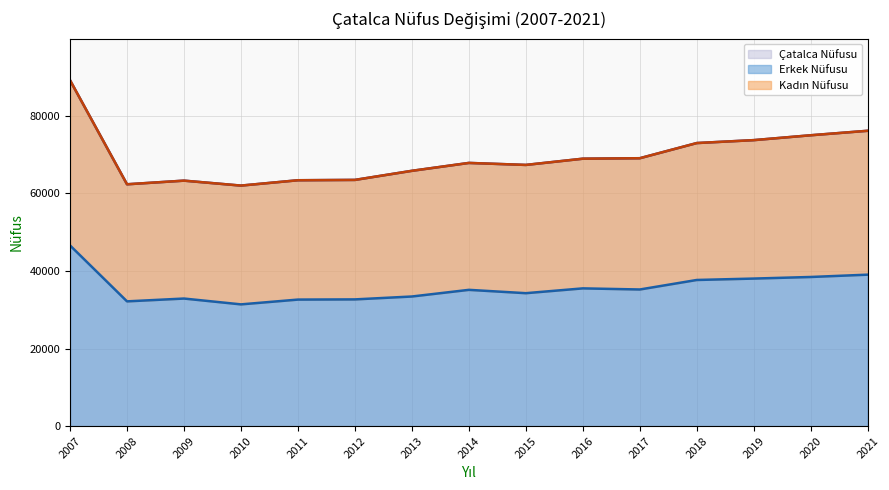

The value of Kadın Nüfusu at 2019 is 73718. True or false?

True